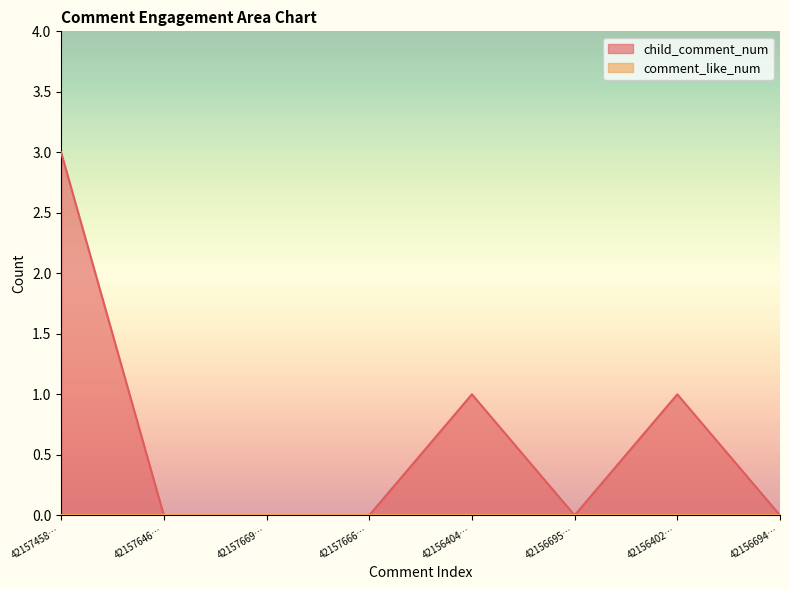

What is the maximum value shown in the chart?

3